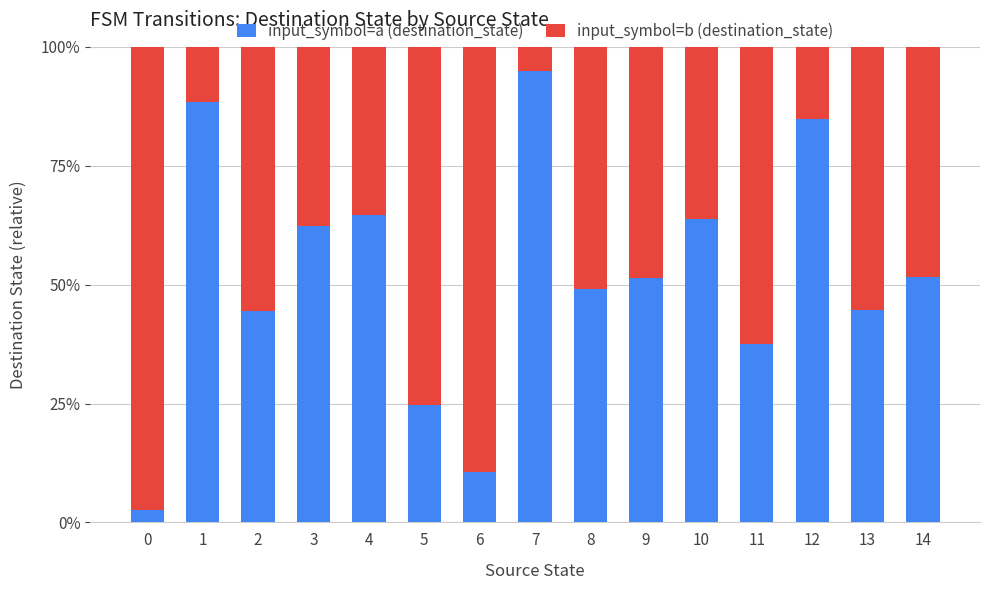

What are all the series names shown in the legend?

input_symbol=a (destination_state), input_symbol=b (destination_state)